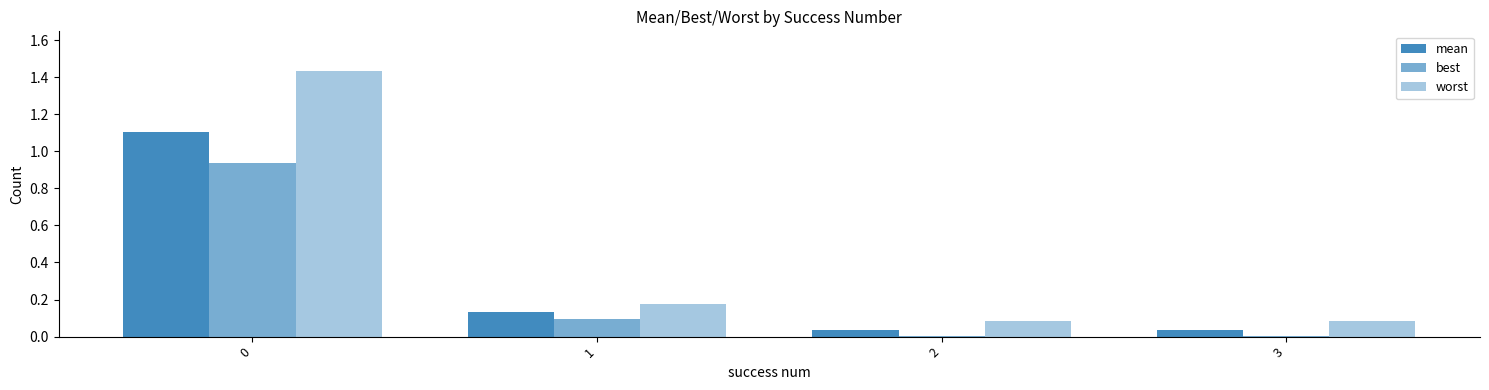

How many groups of bars are there?

4